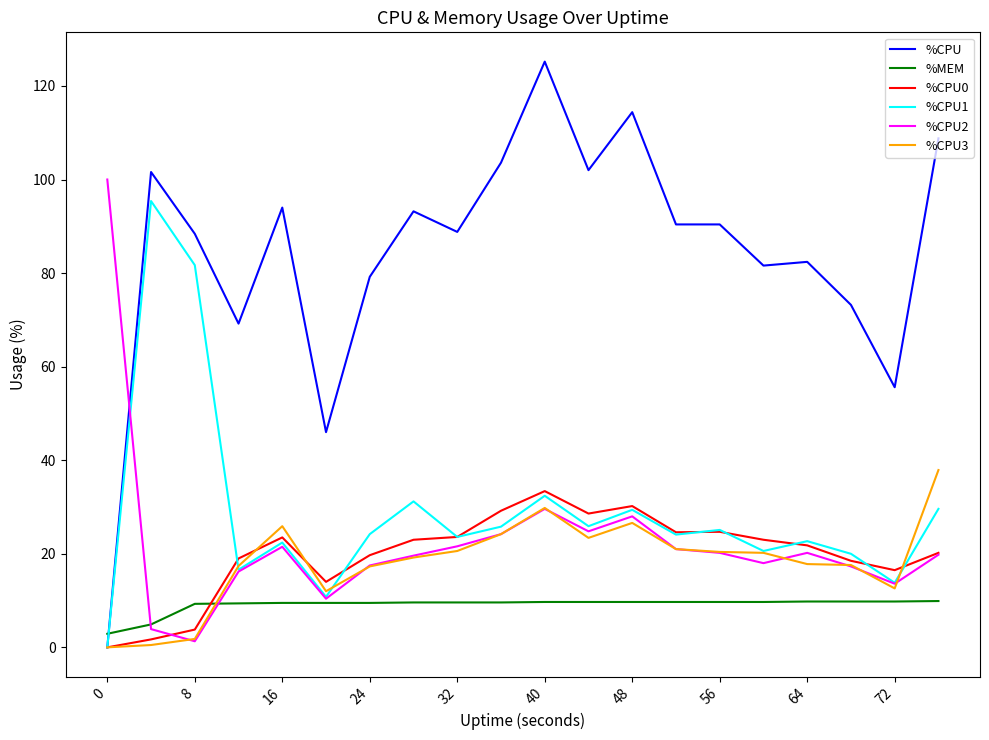

What are all the series names shown in the legend?

%CPU, %MEM, %CPU0, %CPU1, %CPU2, %CPU3